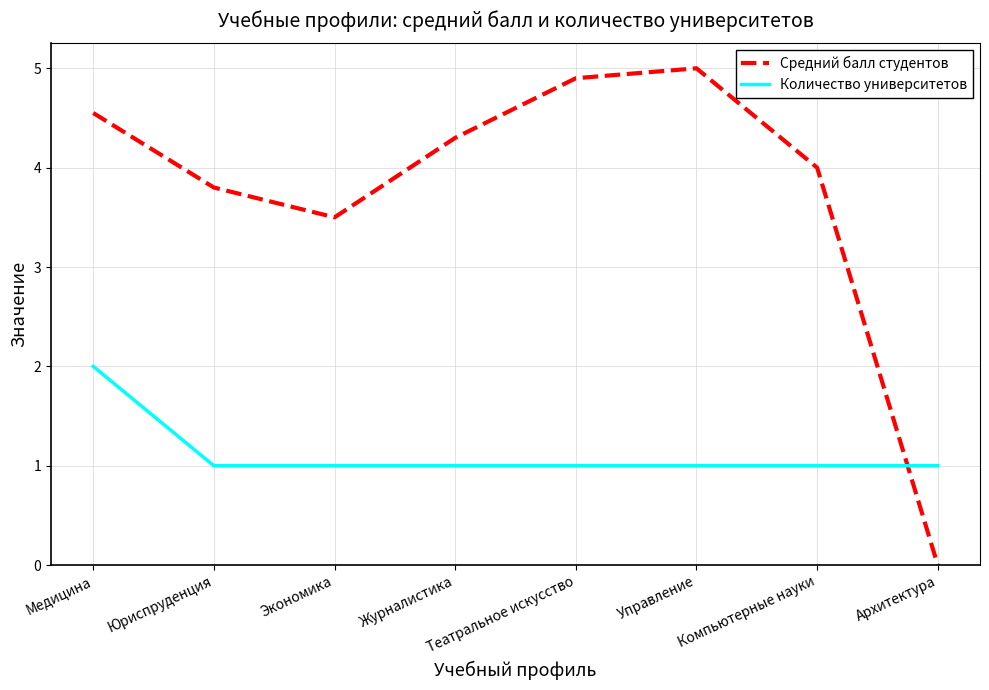

How many interior local peaks does the Средний балл студентов series have?

1